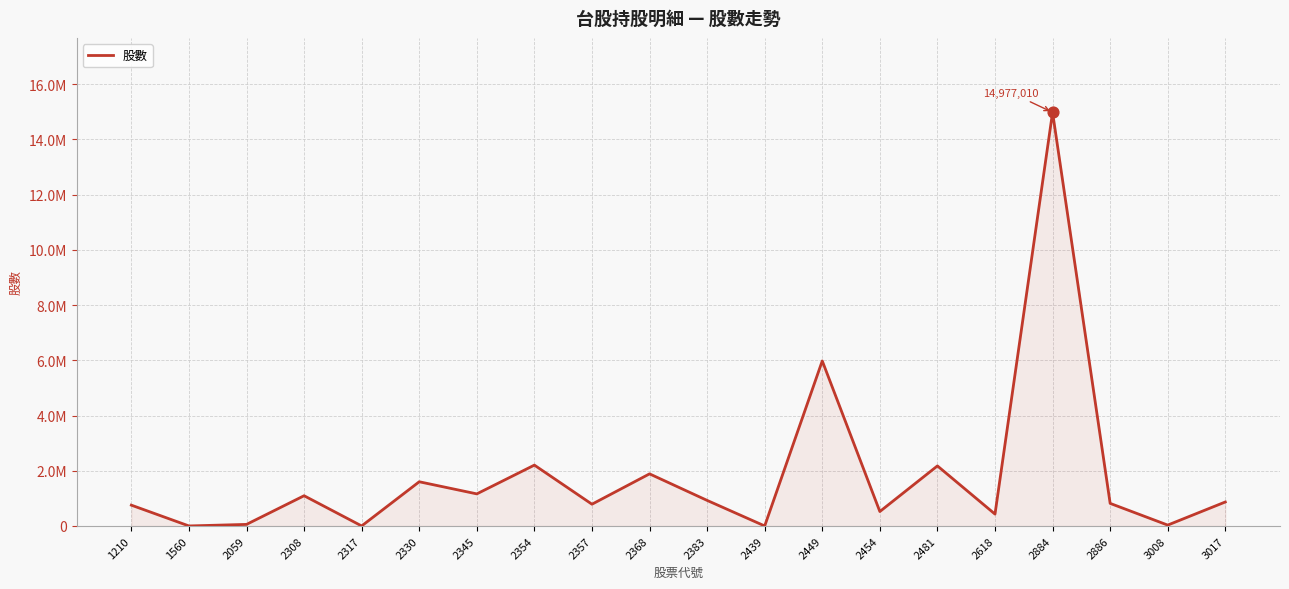

Does the chart have visible grid lines?

Yes